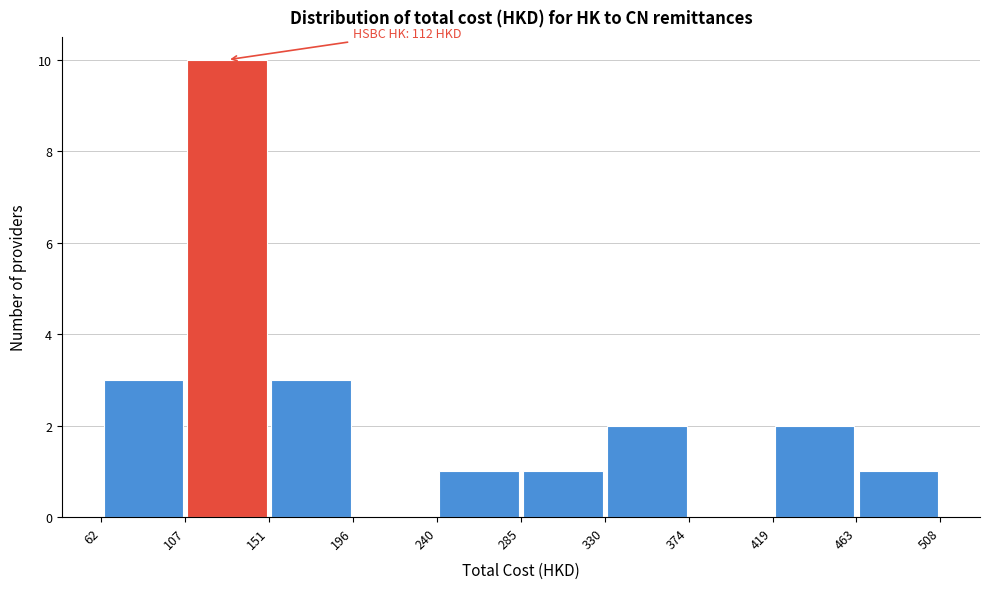

Over which range of the x-axis is the bar tallest?

107 to 151